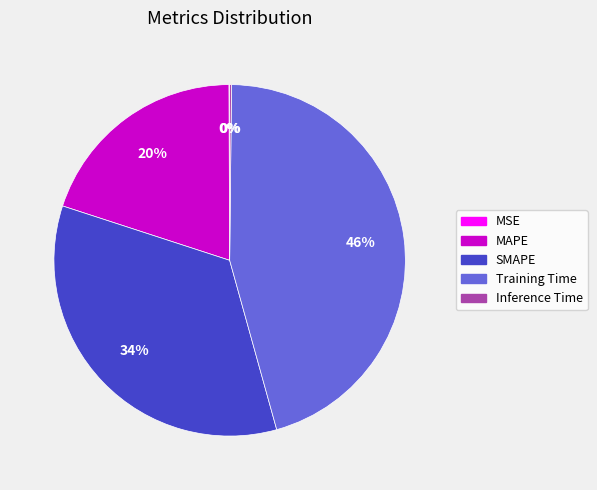

What is the ratio of the value at MAPE to the value at SMAPE?

0.6